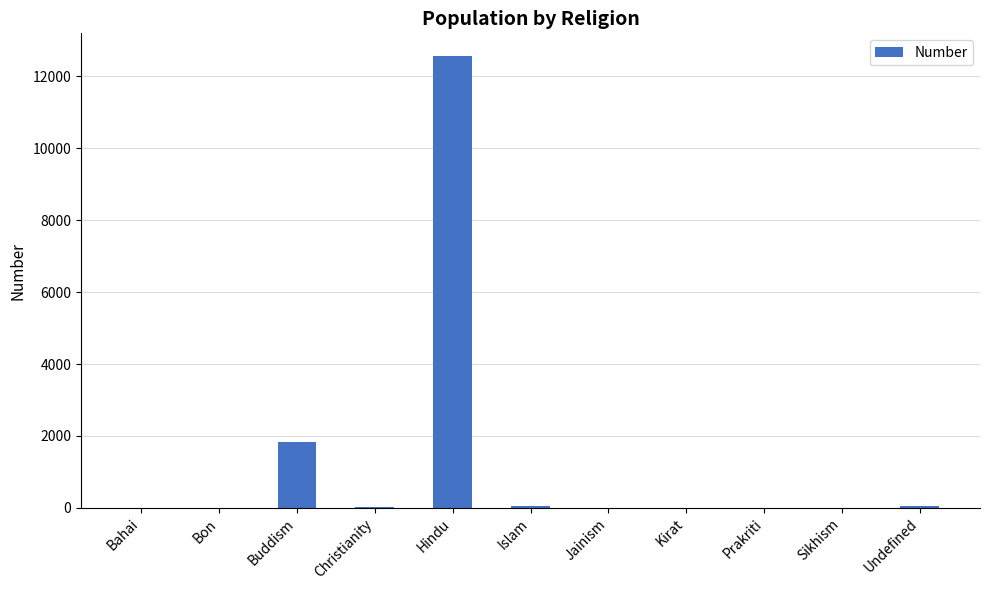

Which label corresponds to the largest value in the chart?

Hindu